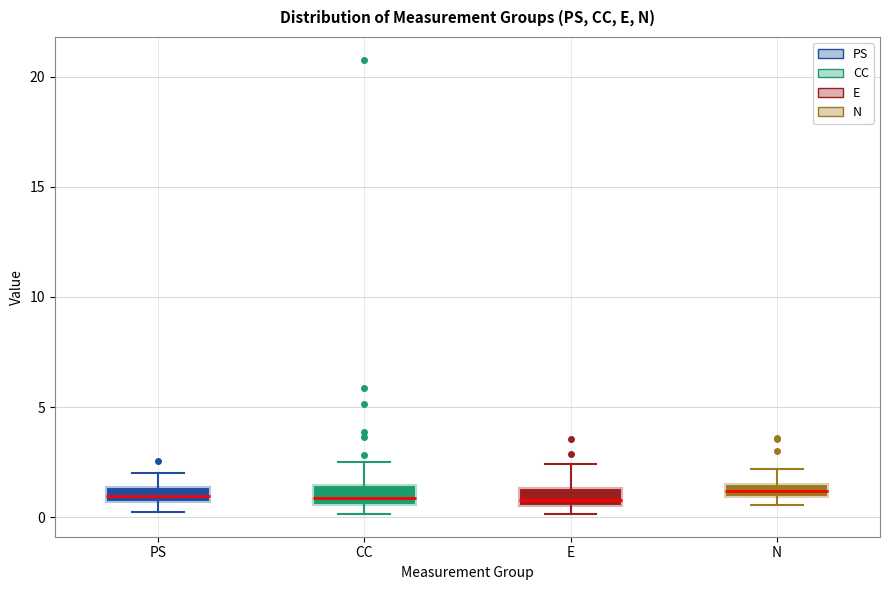

Where is the lower edge of the box for N on the y-axis? The values are not printed on the chart, so give them approximately, as read against the axis.

1.0